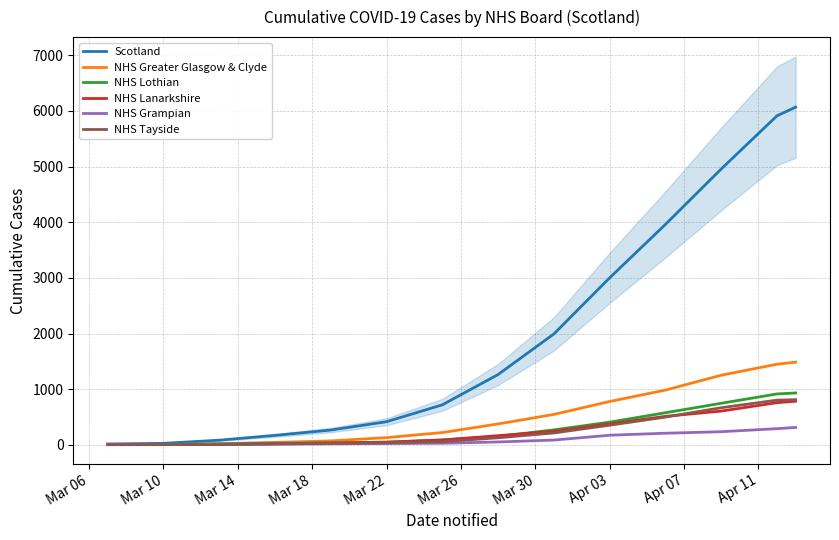

Reading left to right, extract all data points from this chart.

Scotland: 16	27	84	170	266	416	719	1264	1993	3001	3961	4957	5912	6067
NHS Greater Glasgow & Clyde: 4	4	20	44	71	130	221	376	547	779	984	1251	1449	1486
NHS Lothian: 4	7	19	29	35	46	88	151	269	408	577	747	915	932
NHS Lanarkshire: 4	4	7	20	33	49	87	165	244	377	512	607	758	784
NHS Grampian: 4	6	9	12	18	23	29	52	86	173	209	236	291	313
NHS Tayside: 4	4	4	17	27	38	57	127	214	353	499	667	803	812